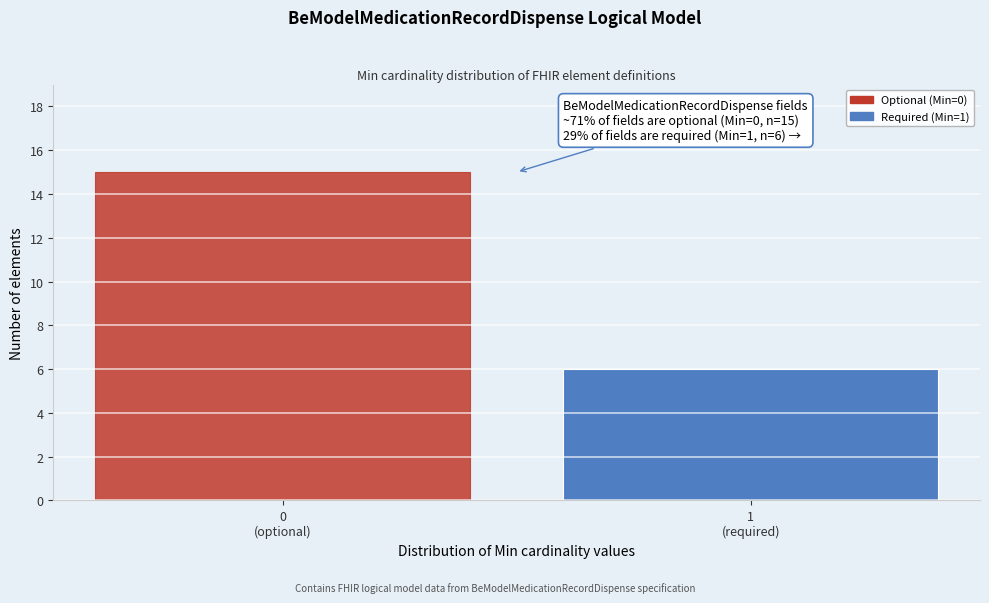

Reading right to left, extract all data points from this chart.

6	15